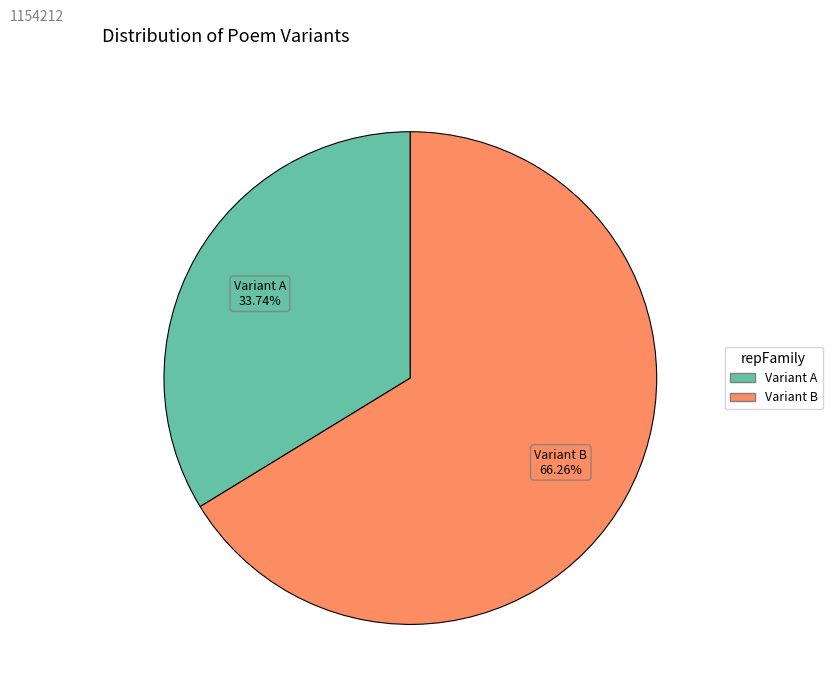

Count the number of slices in the pie.

2